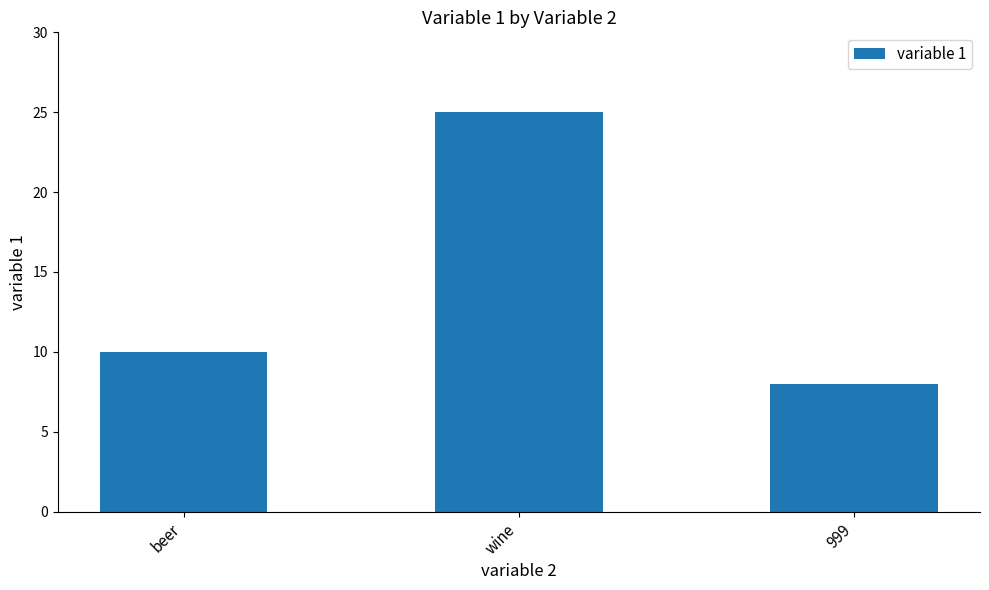

What is the average value?

14